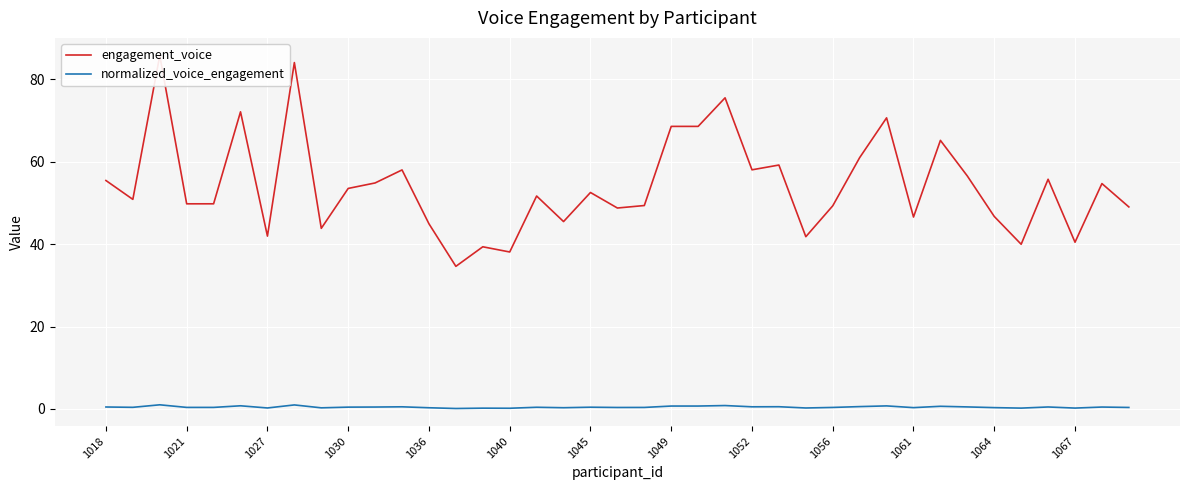

Which series has the largest total across all categories?

engagement_voice